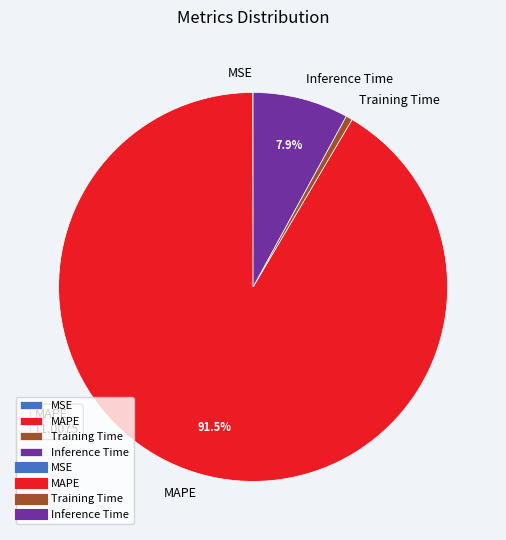

What portion of the pie excludes MAPE?

8.5%